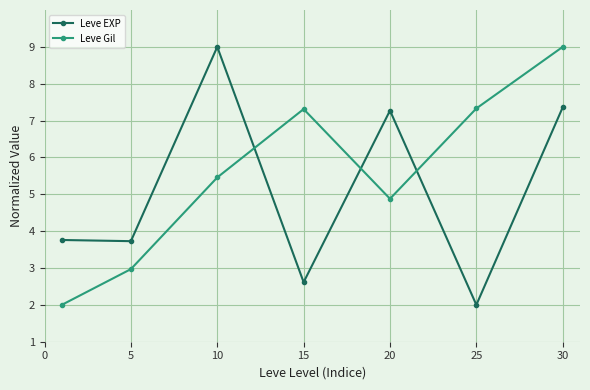

What is the difference between the second highest and minimum values in the Leve Gil series?

5.3